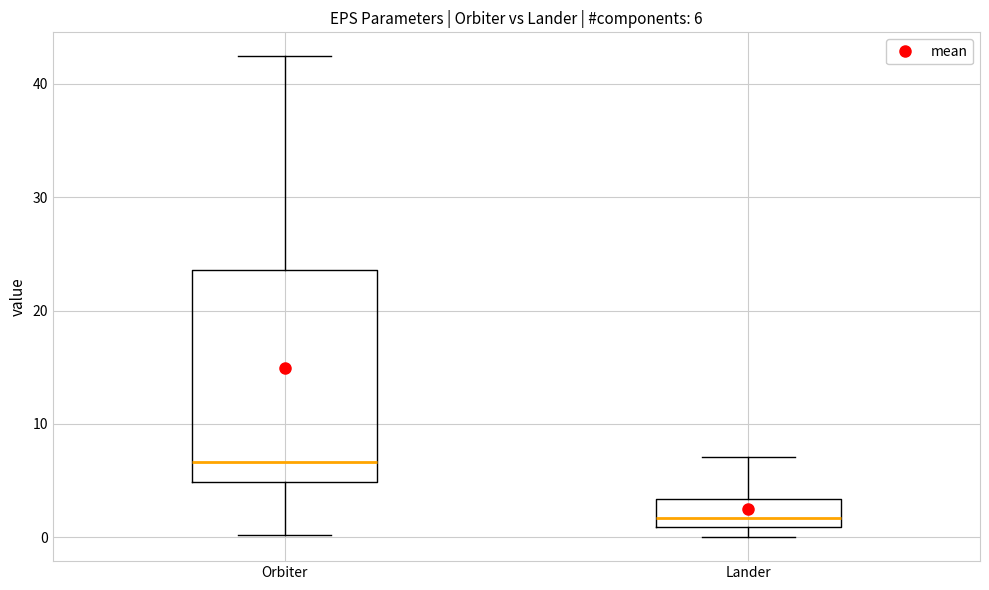

Which box's median line is the highest?

Orbiter